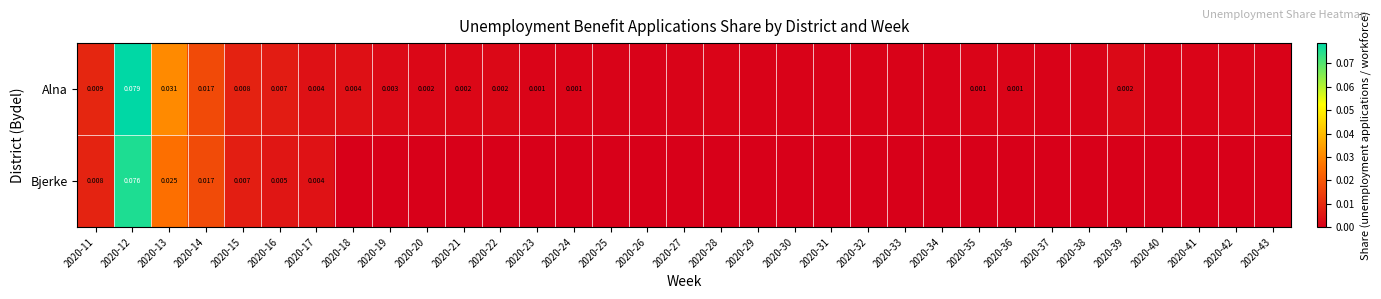

Is the value of Bjerke at 2020-17 greater than the value of Alna at 2020-21?

Yes